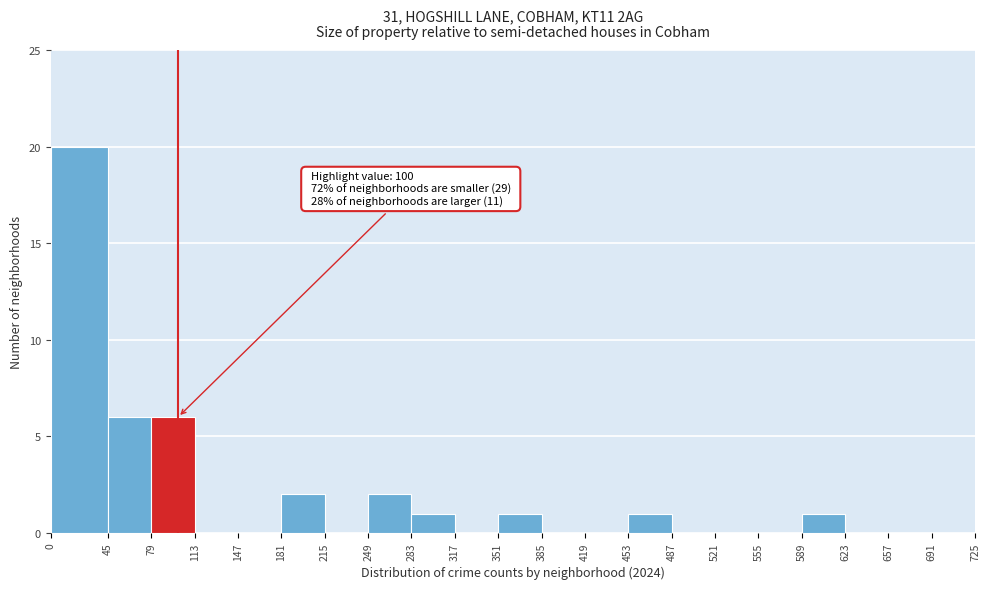

Which range on the x-axis has the tallest bar?

0 to 45